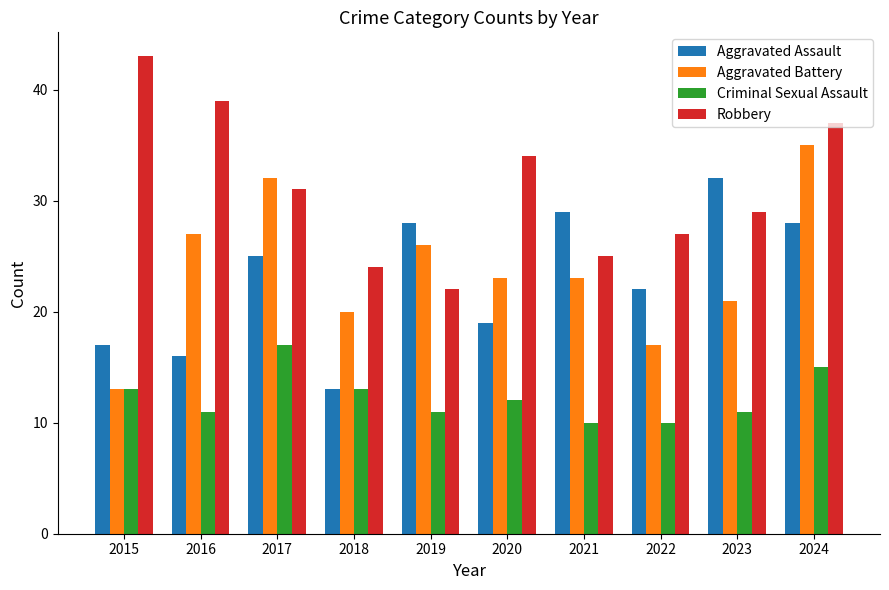

What is the difference between the maximum and minimum values in the Criminal Sexual Assault series?

7